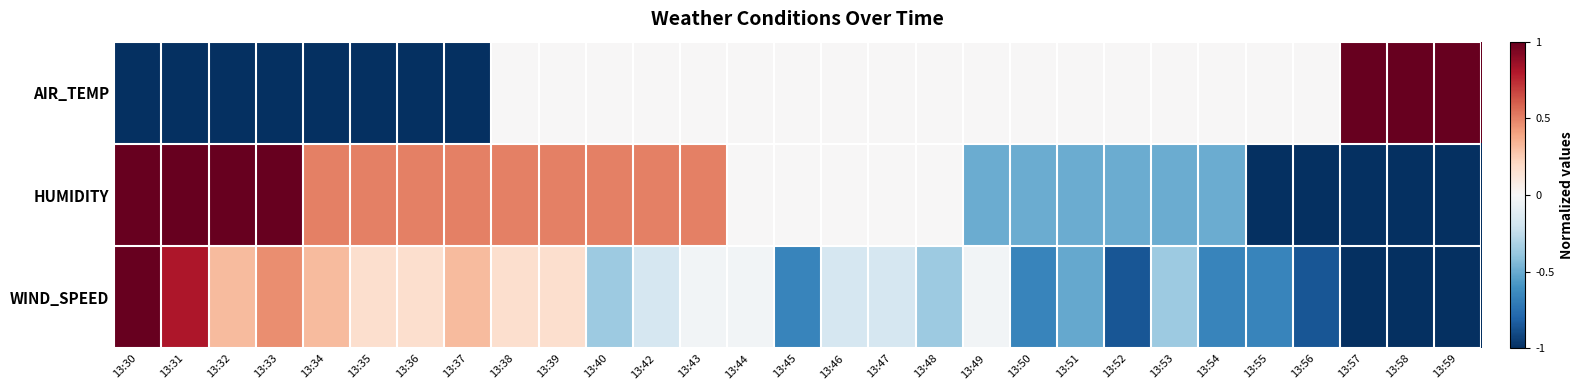

Rank the series by their maximum value, from highest to lowest.

AIR_TEMP, HUMIDITY, WIND_SPEED